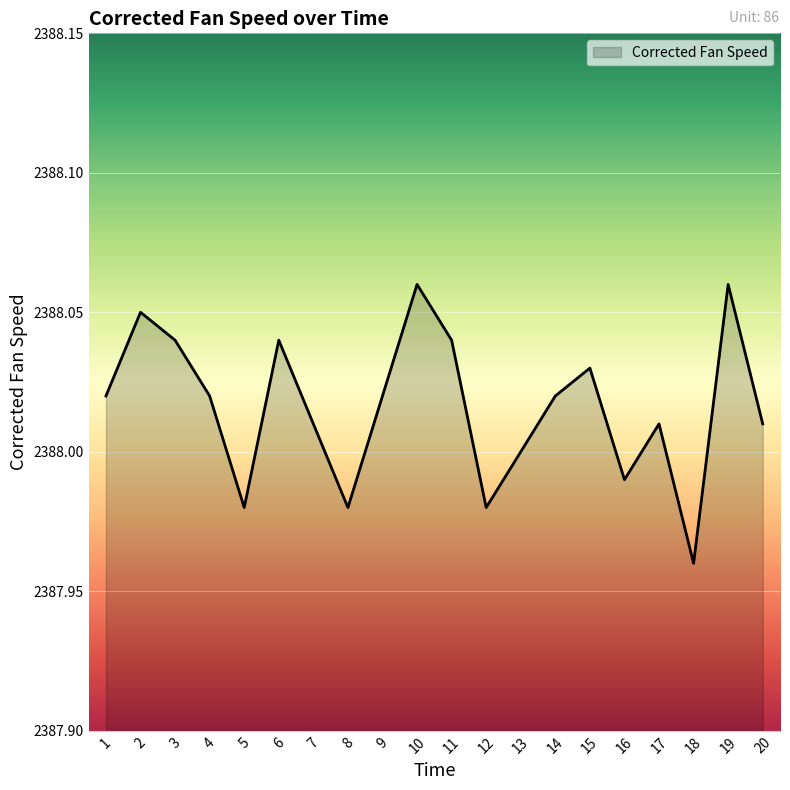

What is the difference between the maximum and minimum values?

0.1